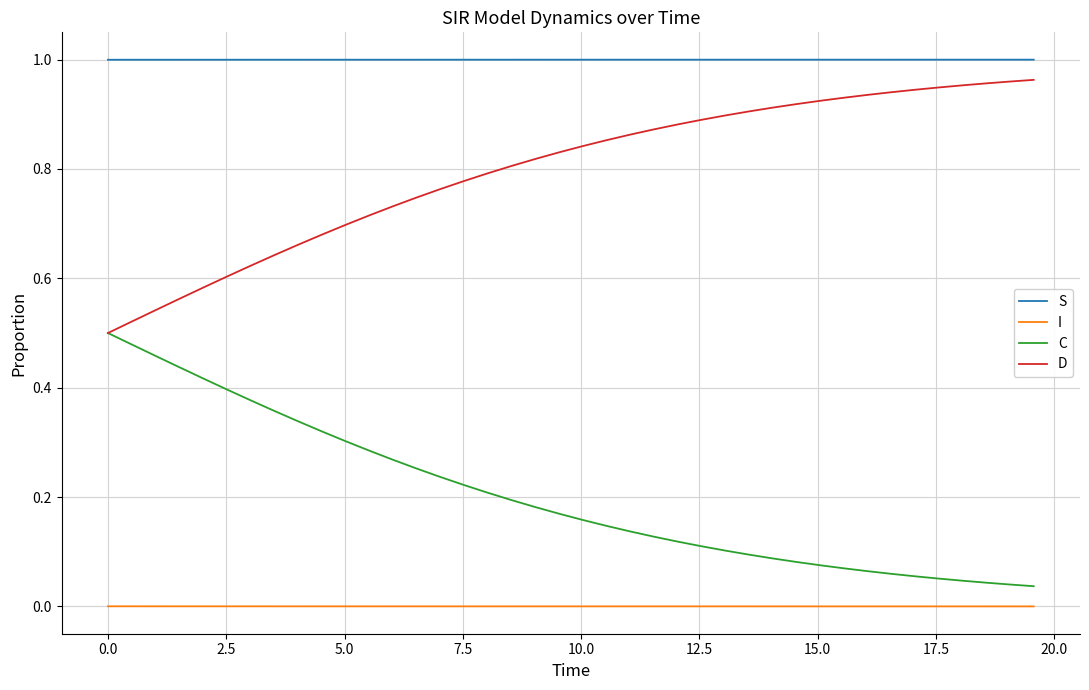

True or false: C and I cross at least once.

False